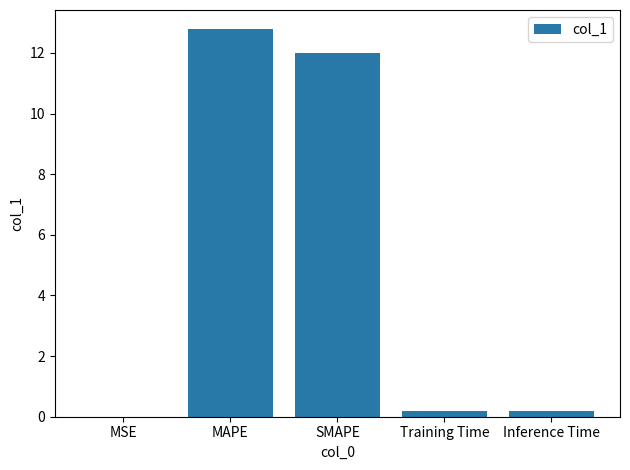

What is the sum of all values?

25.2